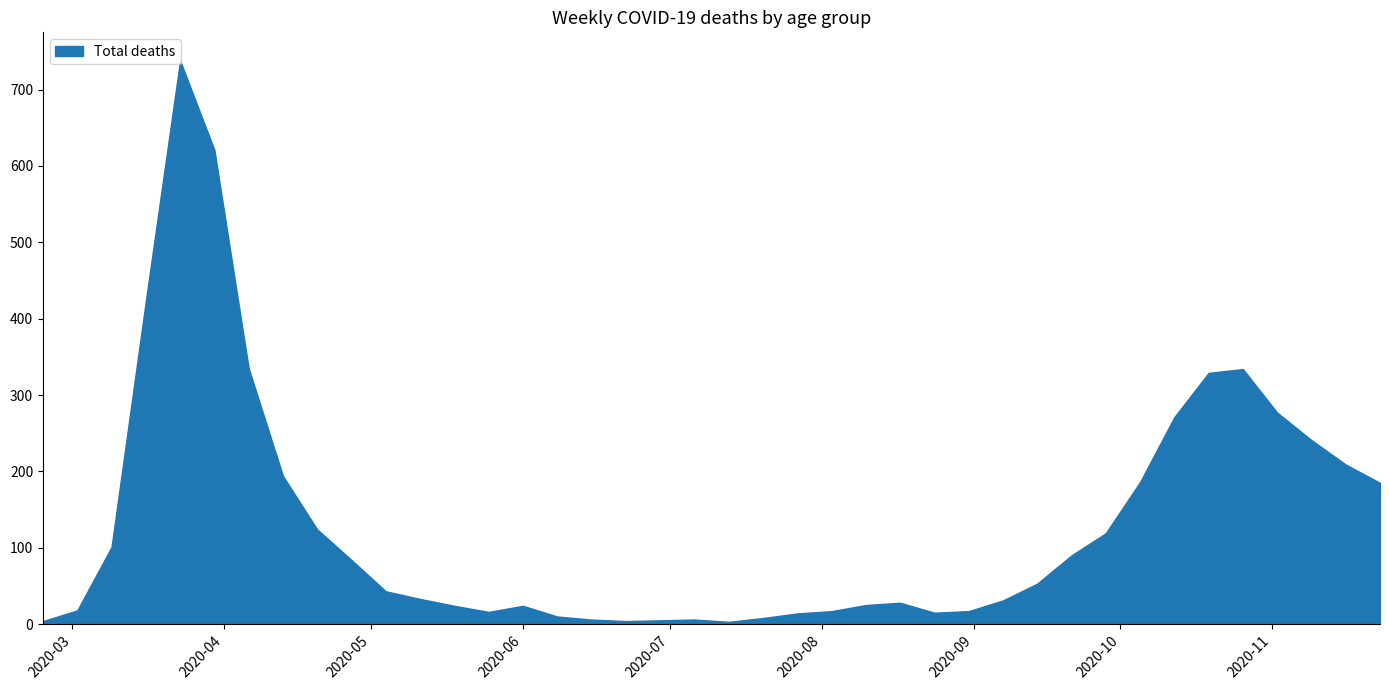

What is the difference between the maximum and minimum values?

735